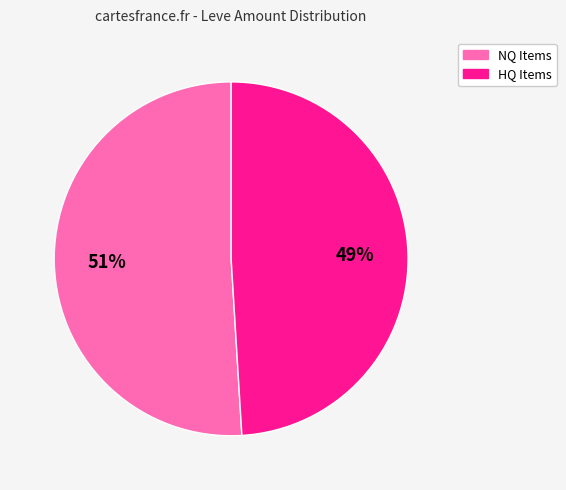

To the nearest percent, what is the average slice percentage?

50%